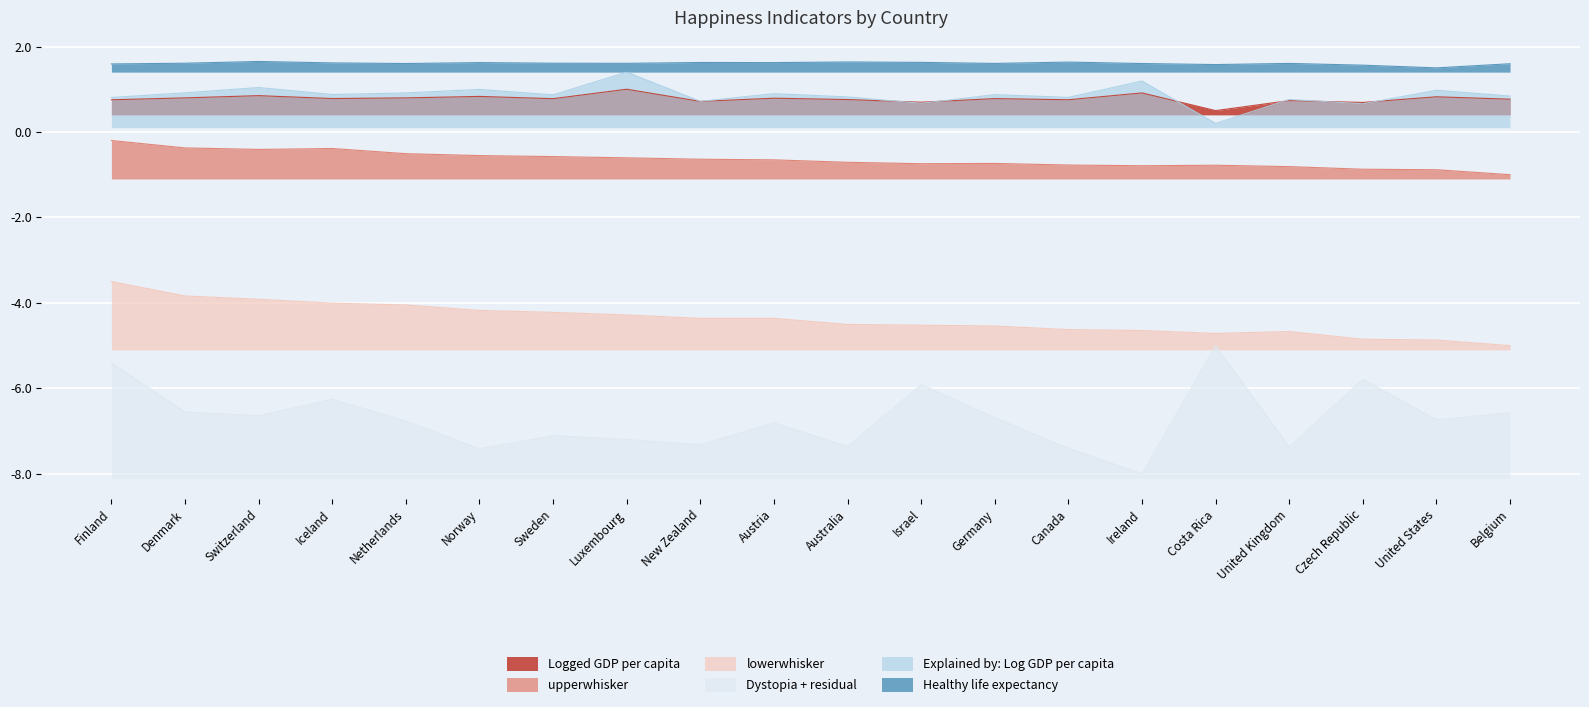

What is the minimum value shown in the chart?

-8.0